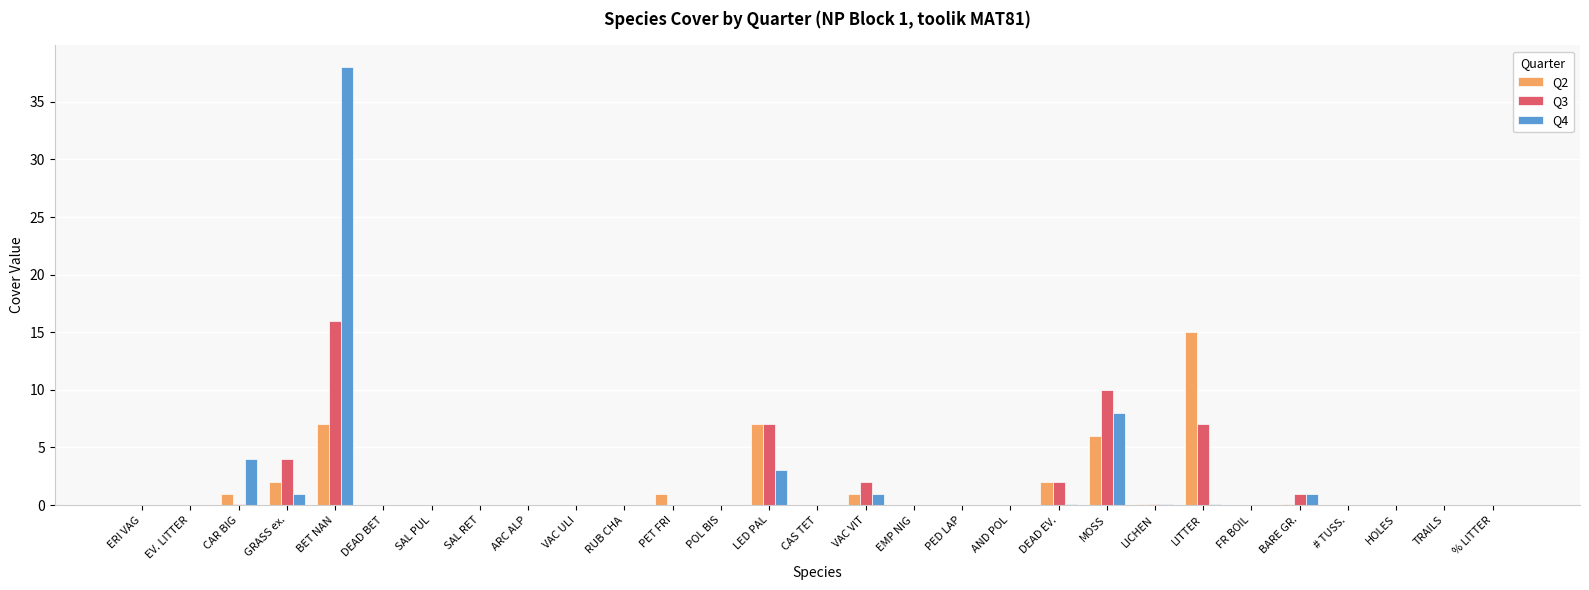

Is it true that Q2 equals 0.0 at ERI VAG?

True